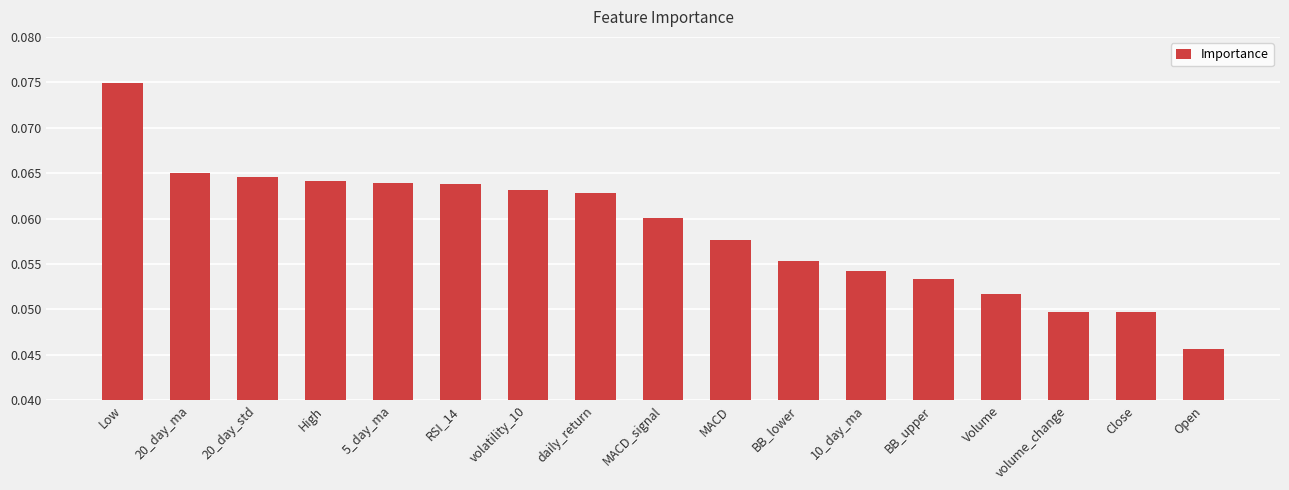

Between Low and MACD, which is larger?

Low